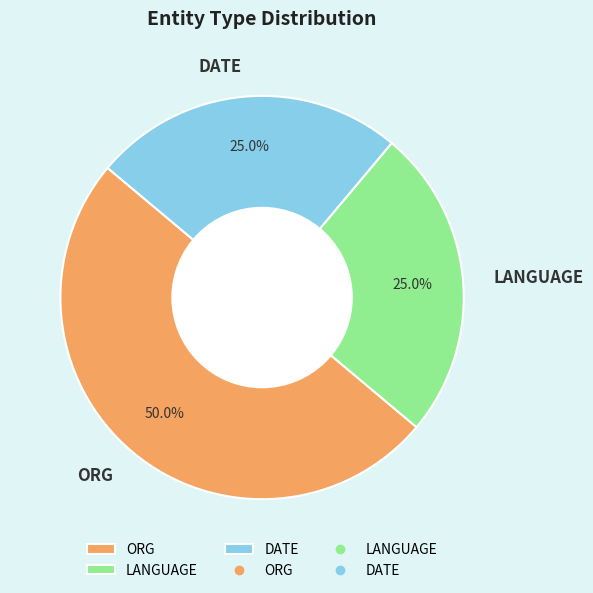

What portion of the pie excludes ORG?

50.0%